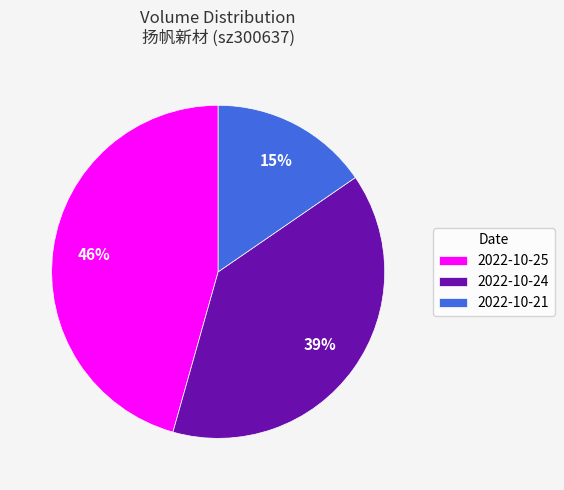

Does 2022-10-24 account for over 50% of the chart?

No